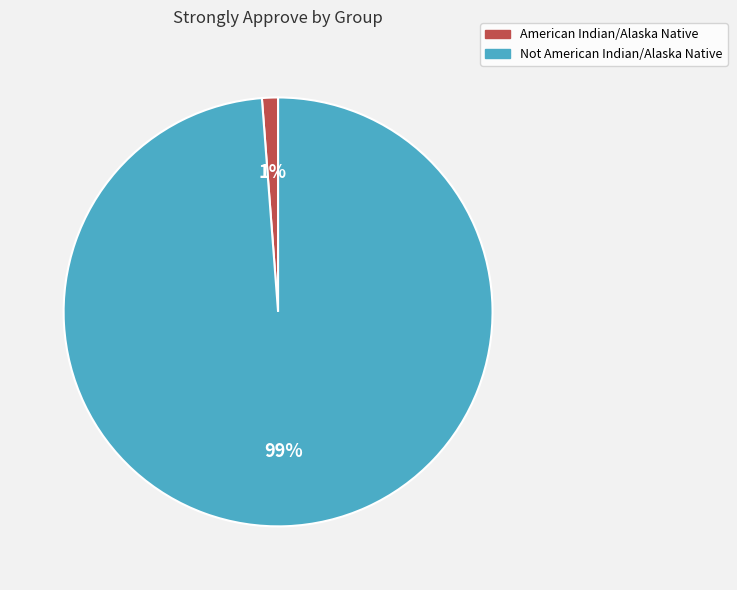

How many slices are in this pie chart?

2